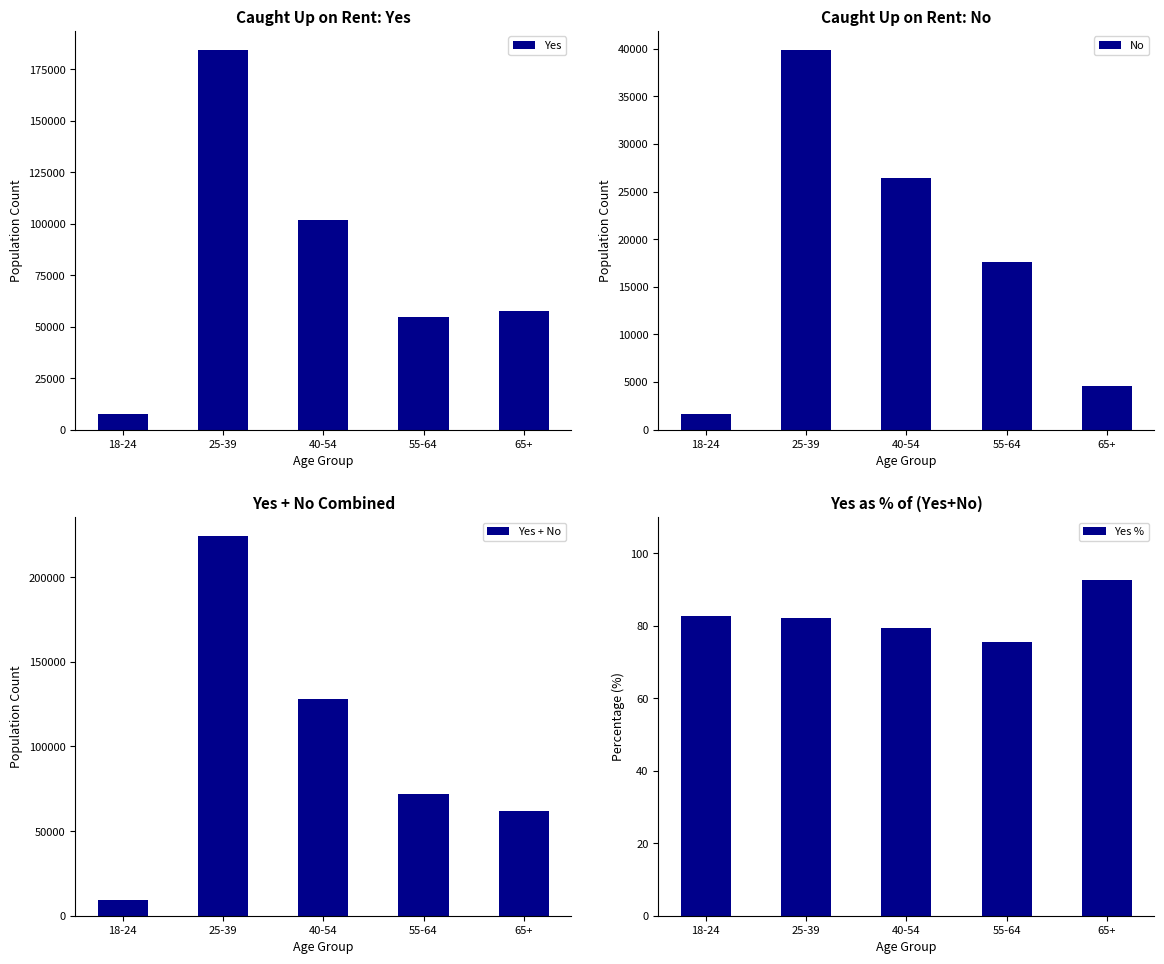

Which series has the largest range (max minus min)?

Yes + No